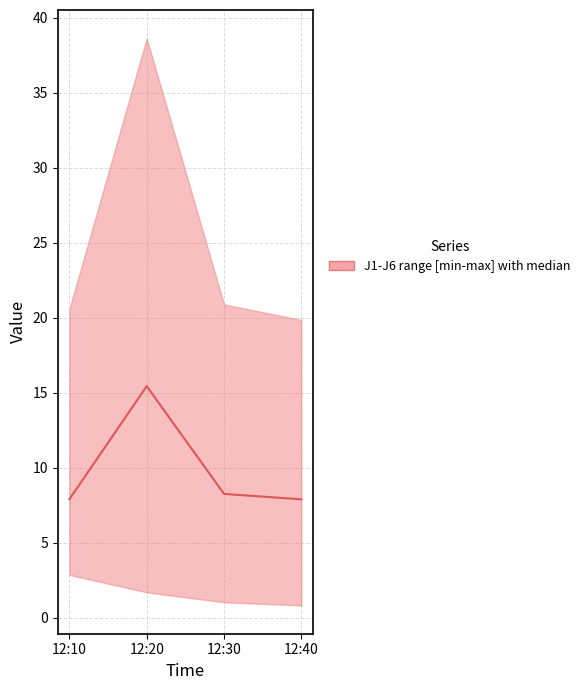

What is the change in value from 12:30 to 12:40?

-0.4